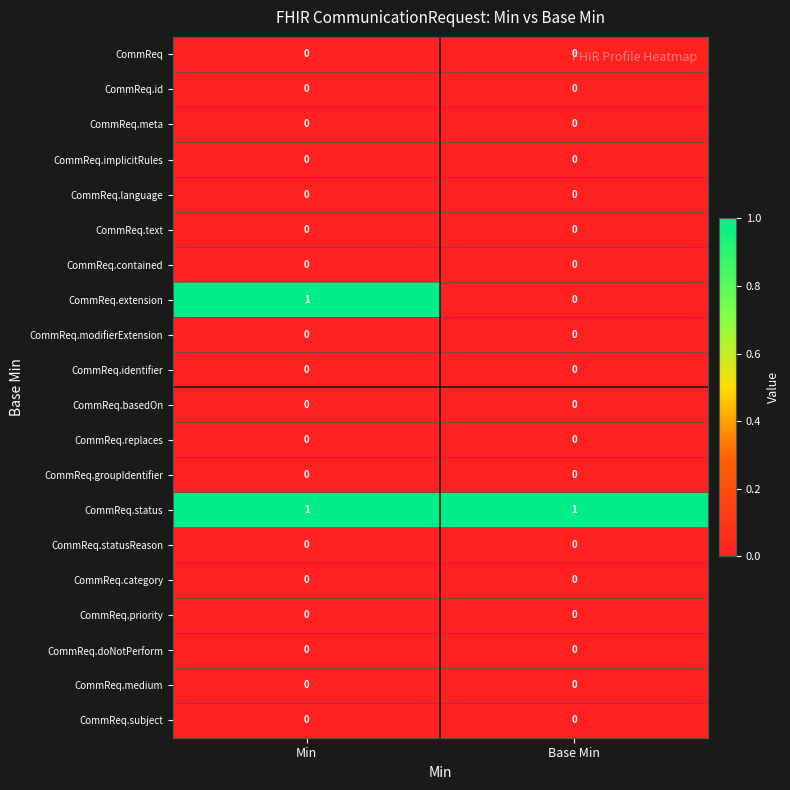

Which series has the largest total across all categories?

CommReq.status